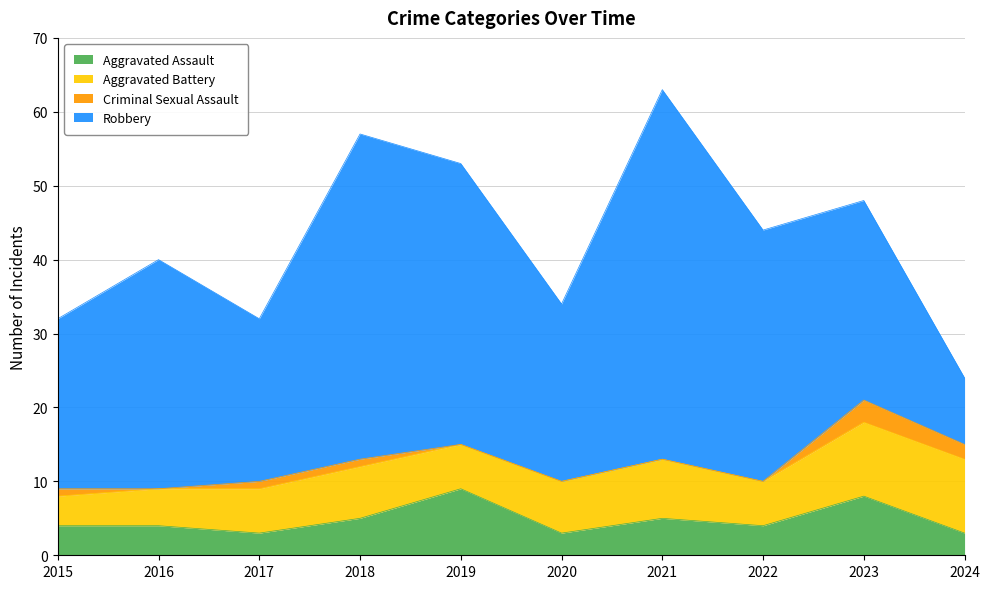

What is the spread (max minus min) of values at 2023?

24